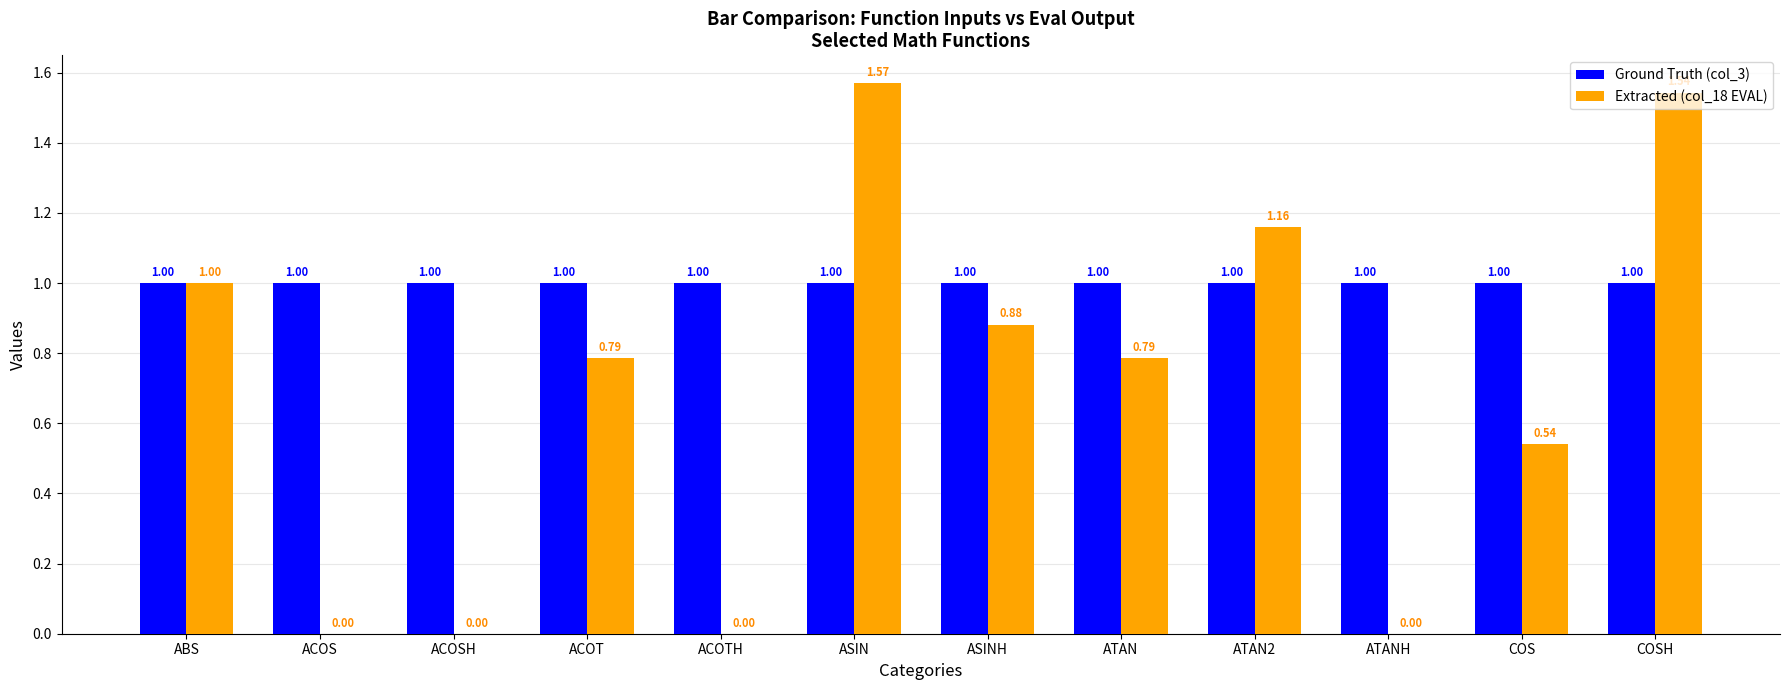

Between ACOT and ATANH, which series saw the biggest shift?

Extracted (col_18 EVAL)